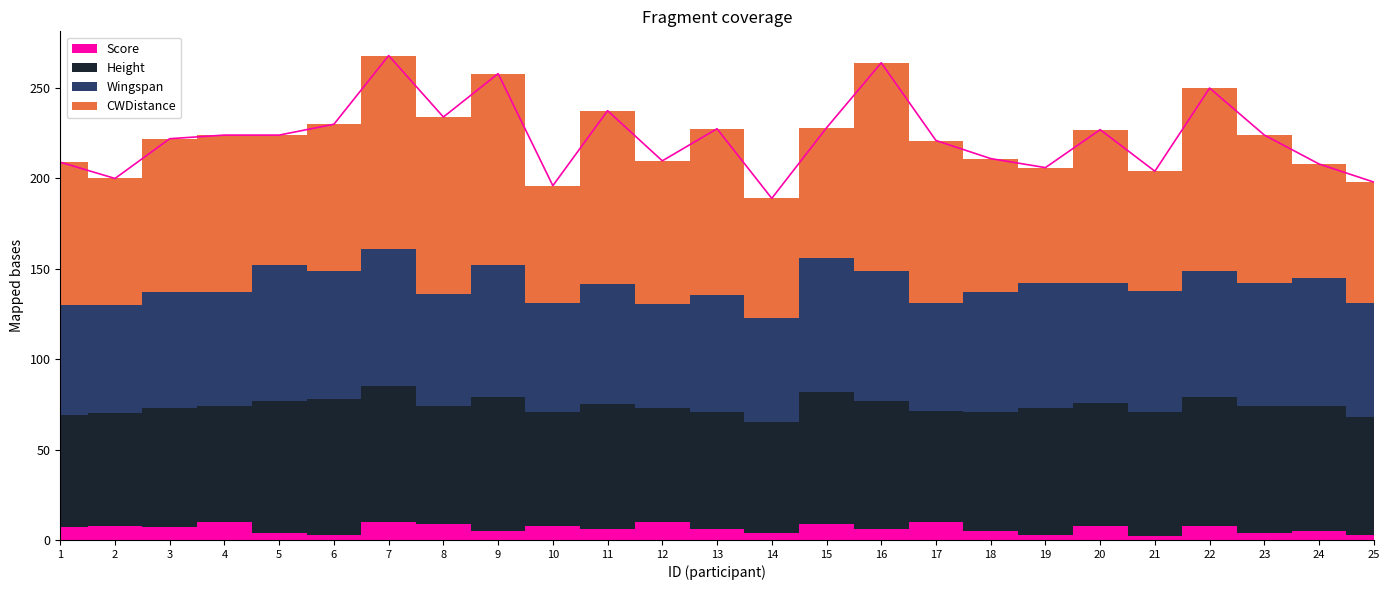

Does the chart display data point markers on the line(s)?

No